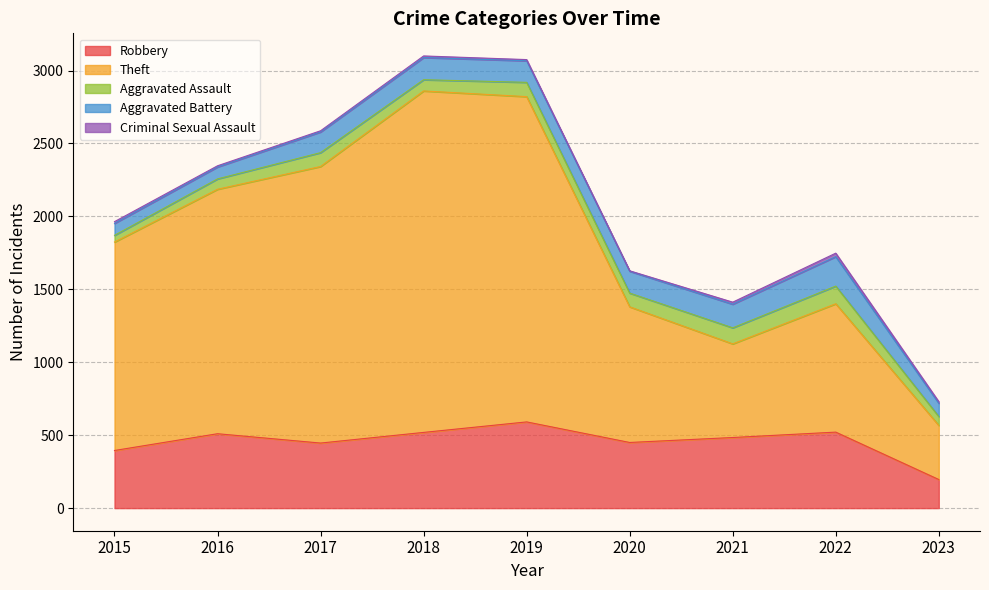

What is the total value across all series at 2023?

730